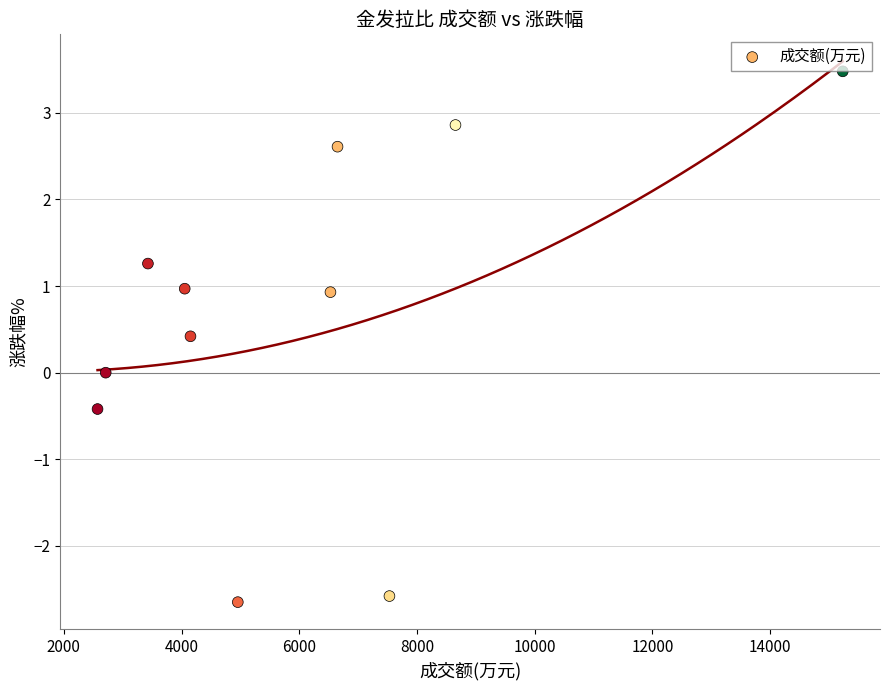

What is the average X value?

6043.2